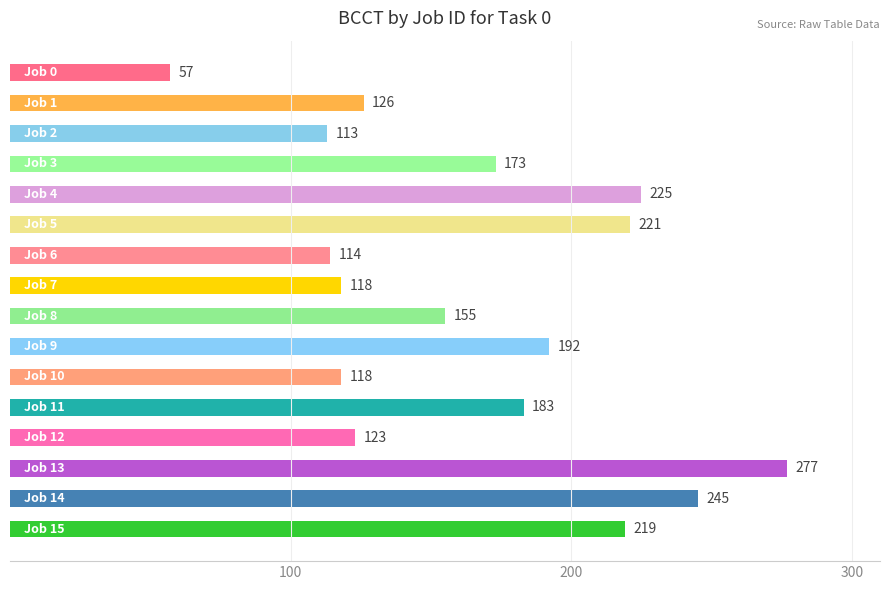

How many series are shown in this chart?

1